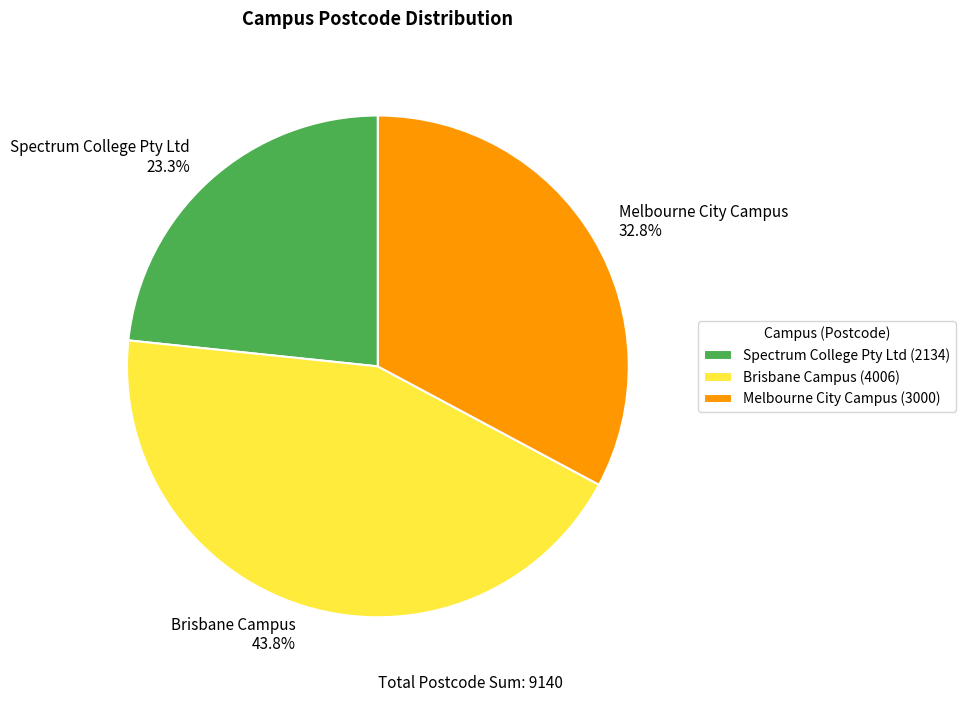

How many slices are in this pie chart?

3